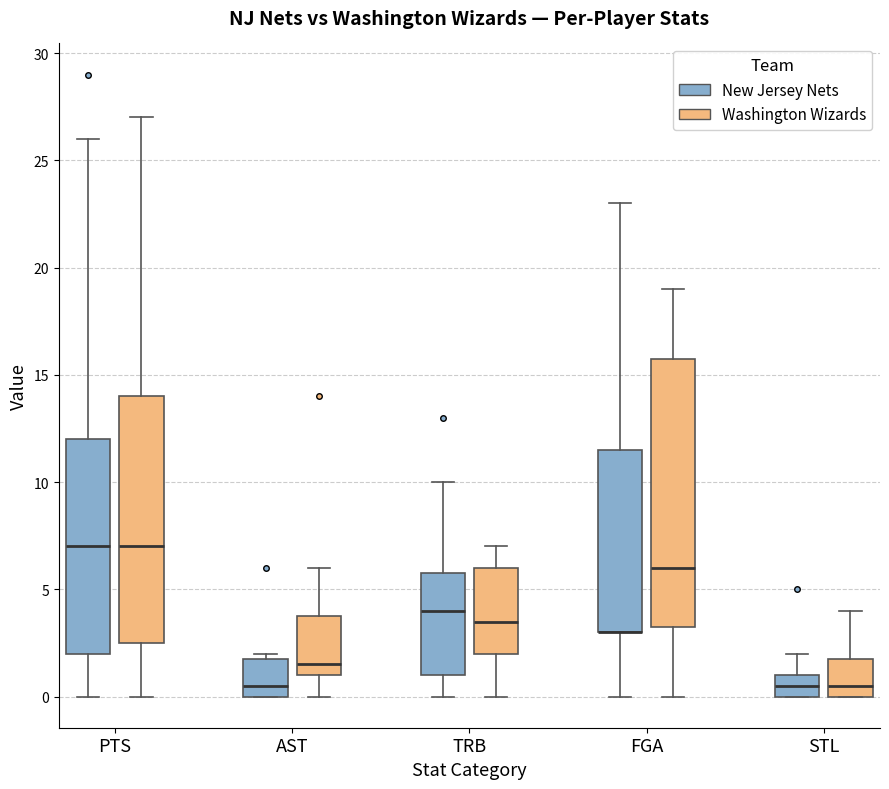

Which box is the tallest, from its lower edge to its upper edge?

FGA (Washington Wizards)